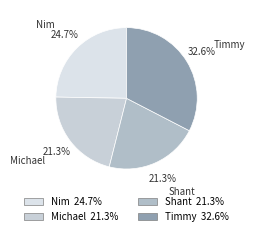

To the nearest percent, what is the combined percentage of Shant and Timmy?

54%